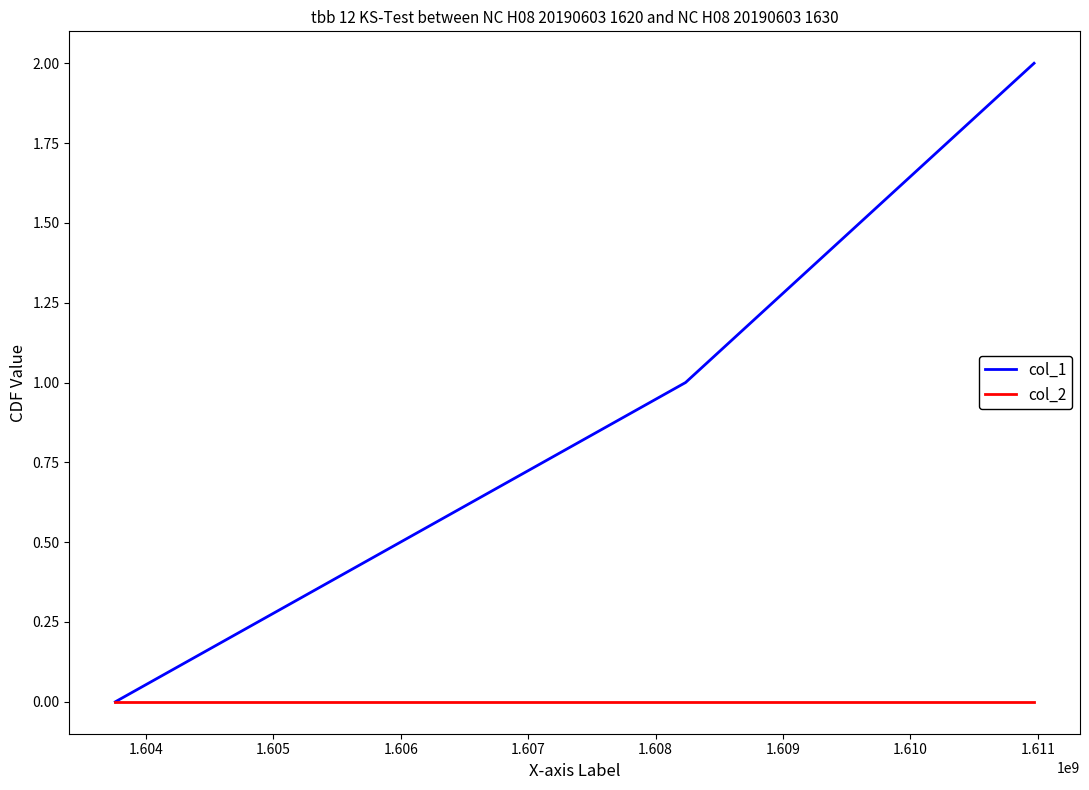

Which series has the largest range (max minus min)?

col_1